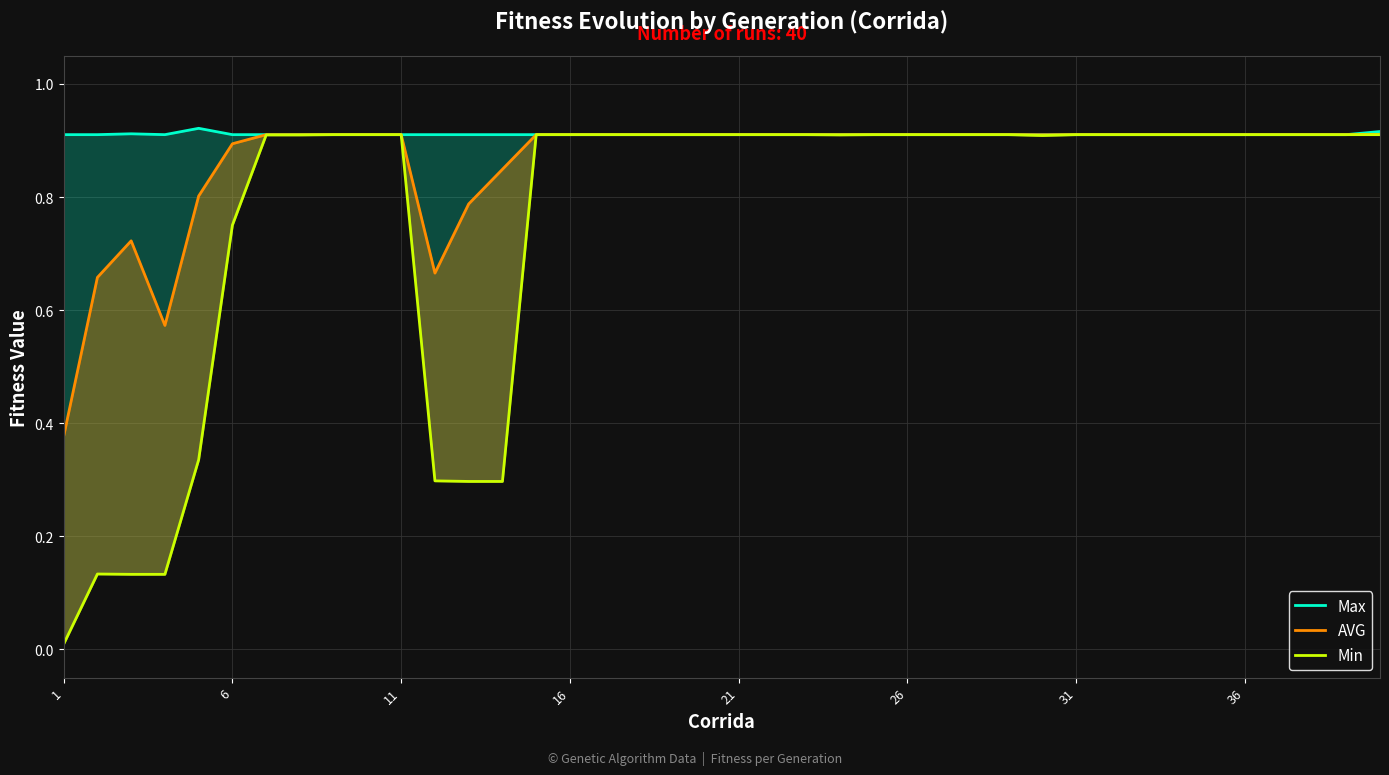

Rank the series by their maximum value, from lowest to highest.

Min, AVG, Max